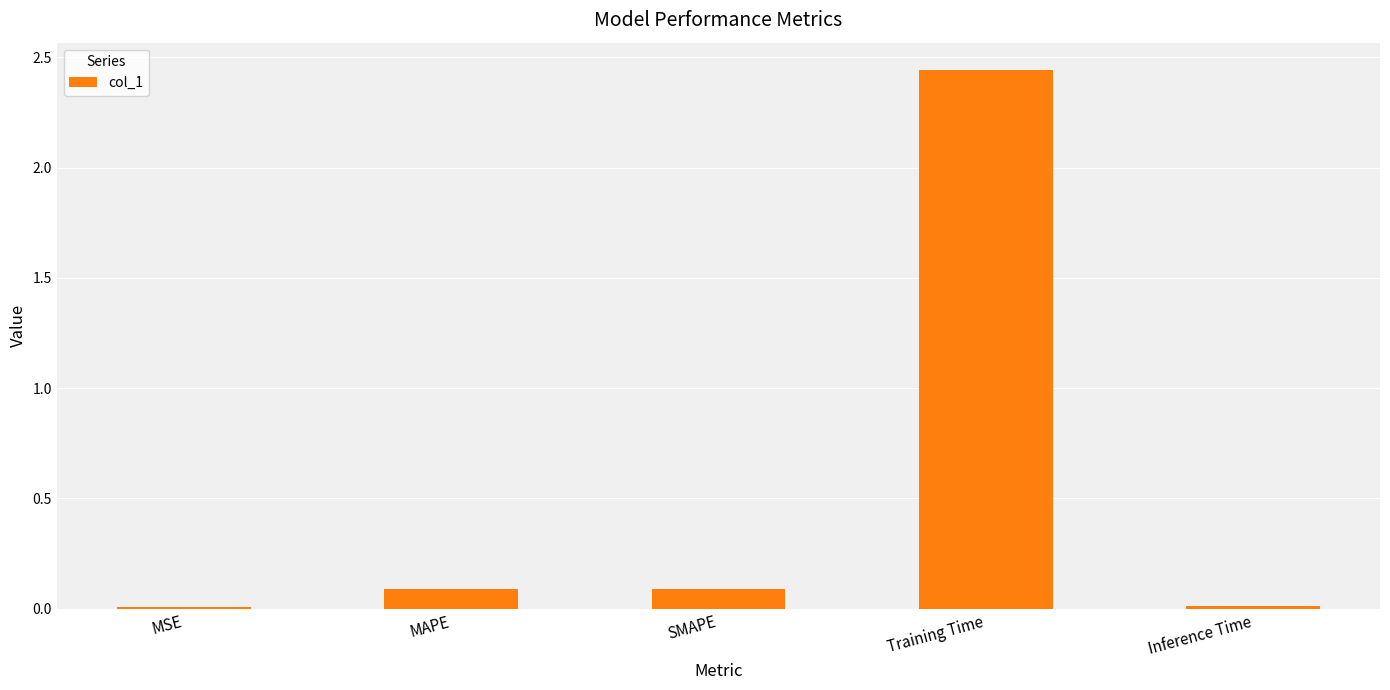

Between MAPE and MSE, which is larger?

MAPE